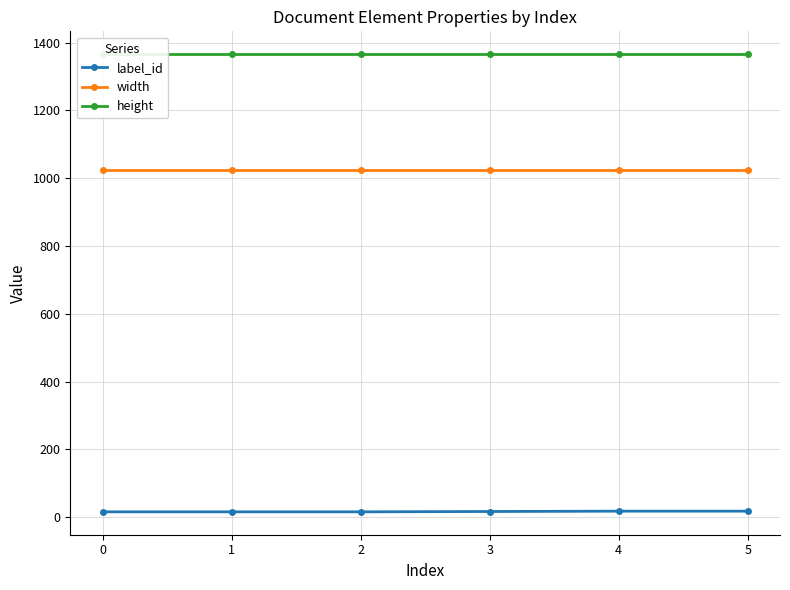

Which has a higher value, 0 or 5?

5